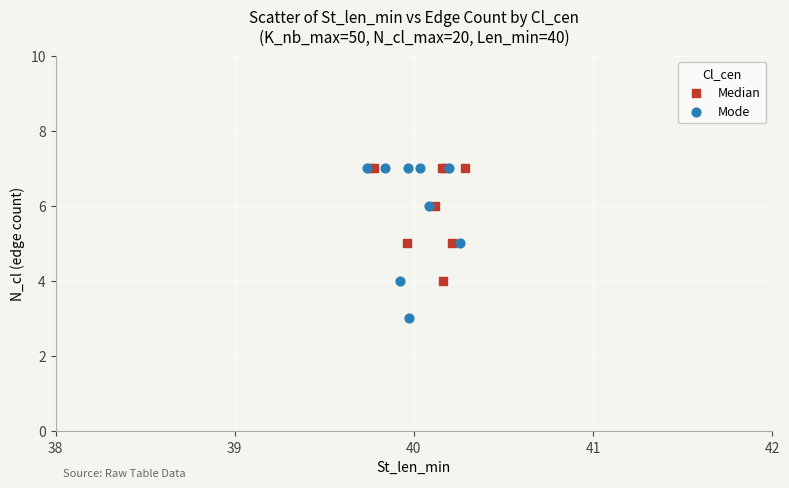

Which series contains the lowest Y value?

Mode